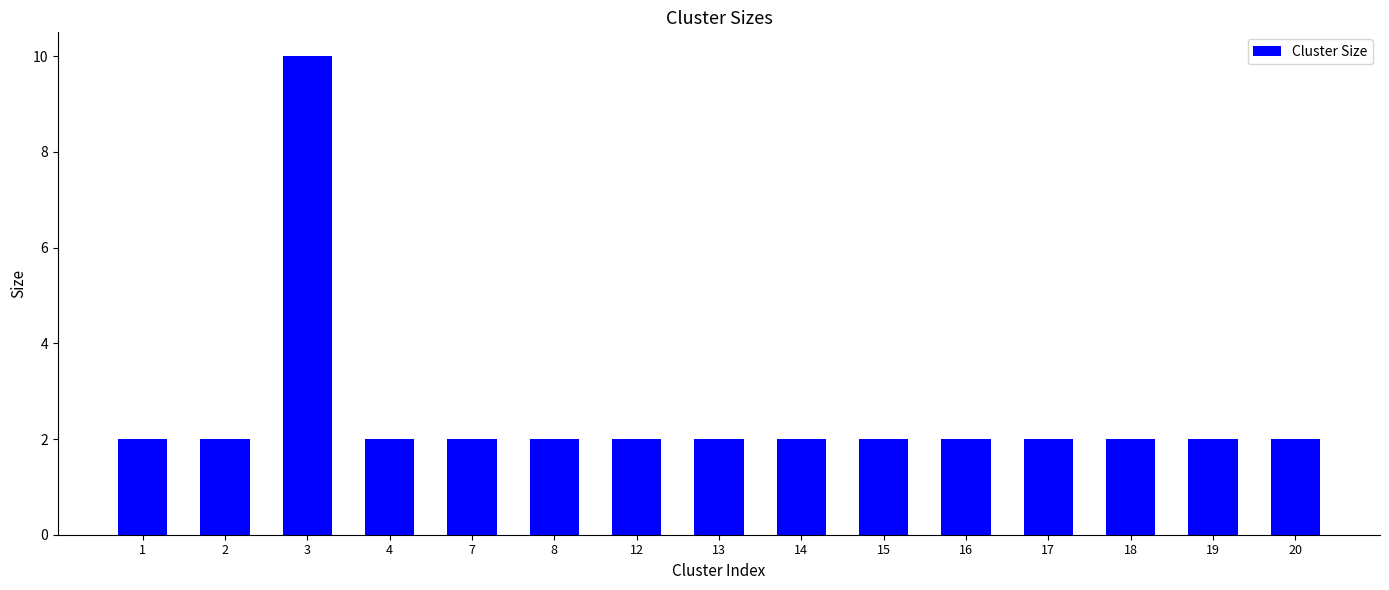

Reading left to right, list all the values displayed in this chart.

2	2	10	2	2	2	2	2	2	2	2	2	2	2	2